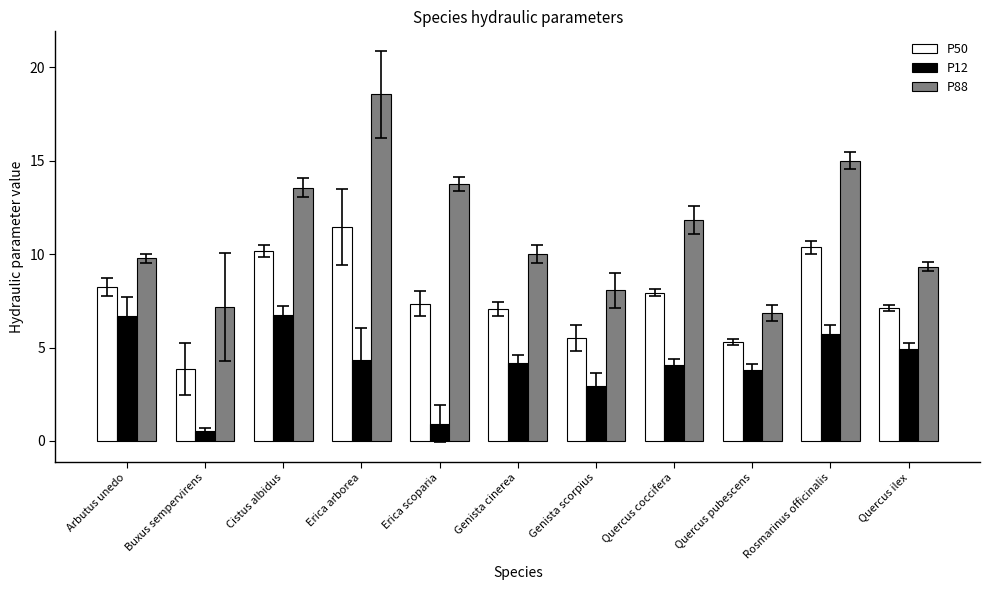

What is the label of the 11th bar from the left?

Quercus ilex